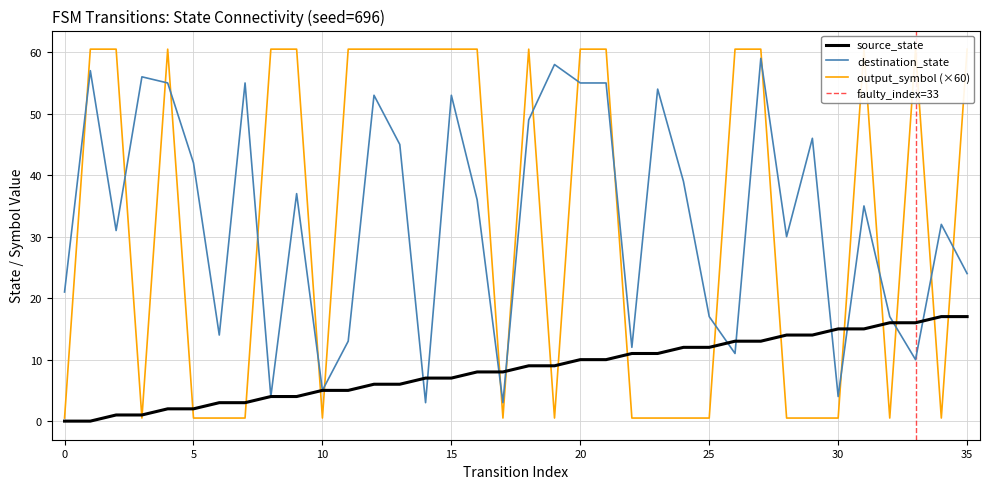

The value of destination_state at 14 is 3.0. True or false?

True